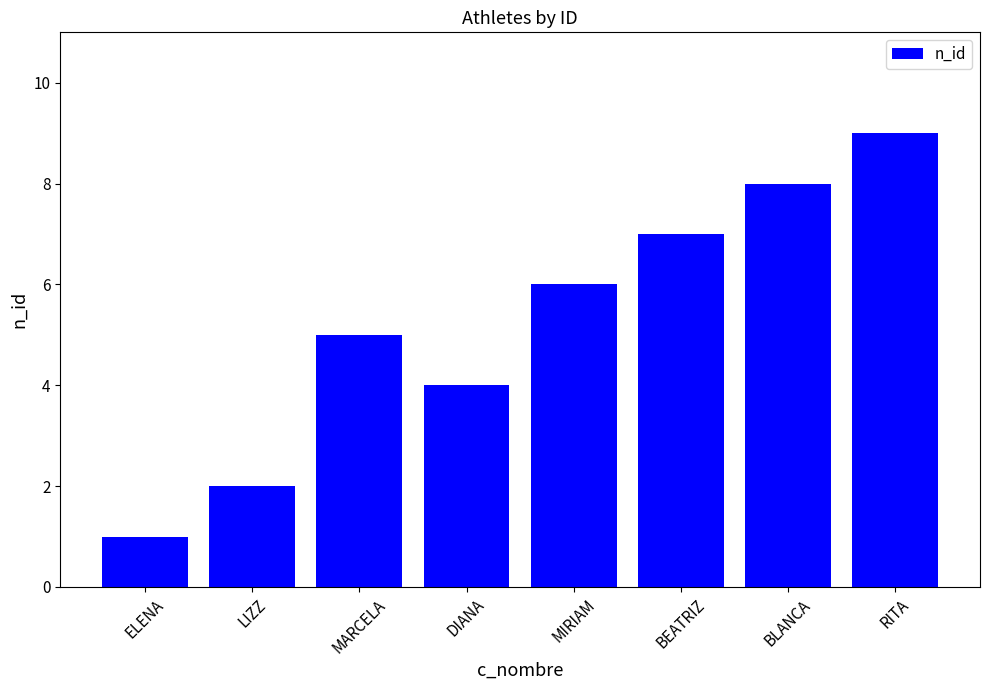

What is the difference between the maximum and second lowest values?

7